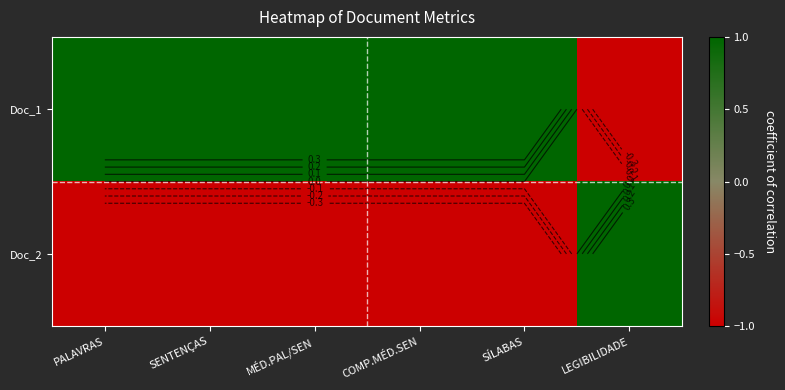

Which series has the largest range (max minus min)?

Doc_1